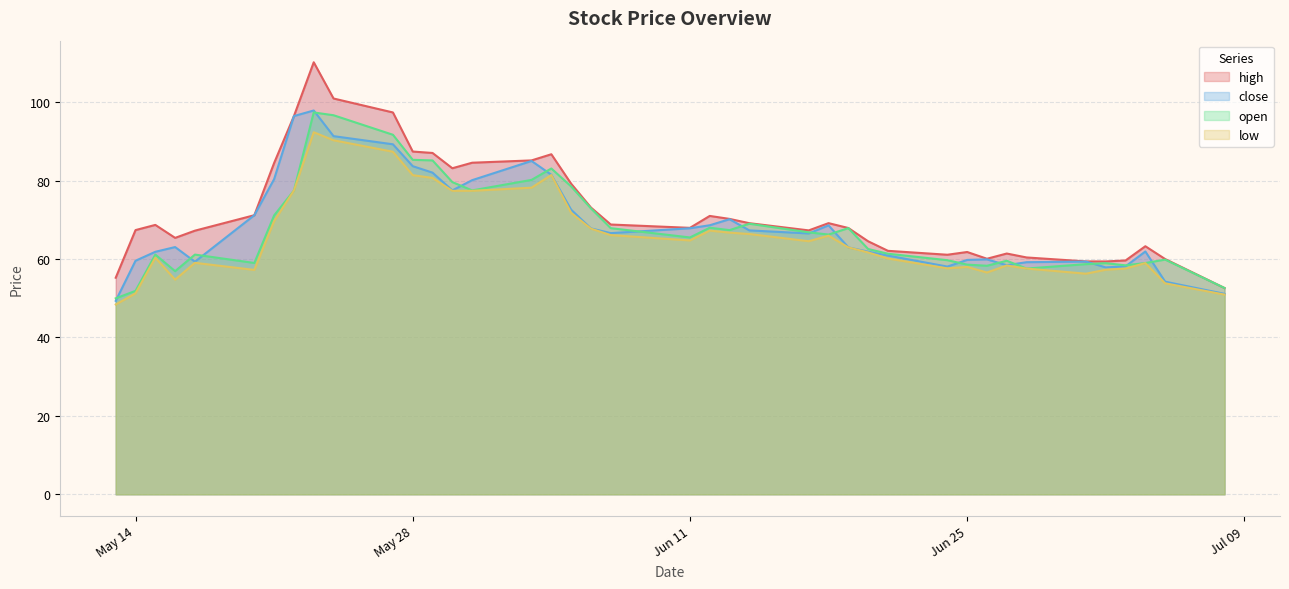

Between 2024-05-16 and 2024-06-17, which series saw the biggest shift?

open